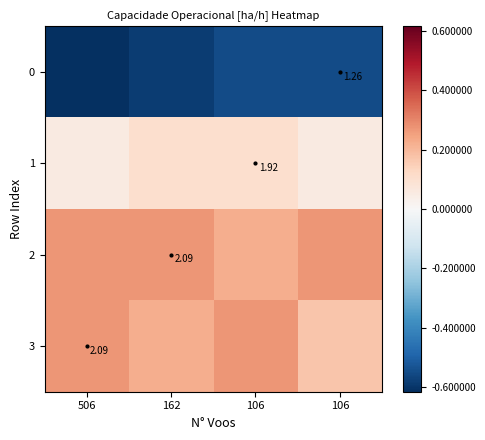

Rank the series at 506 from lowest to highest value.

0, 1, 3, 2